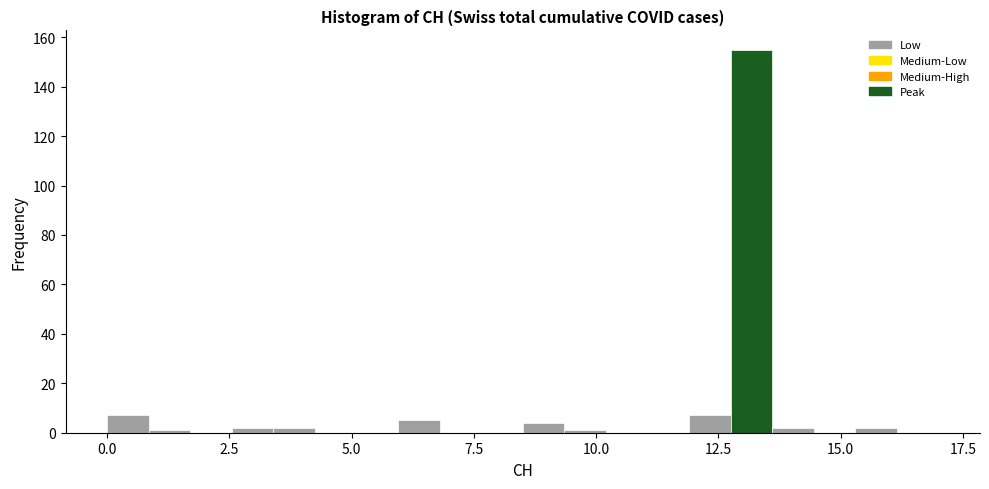

Around what value on the x-axis is the tallest bar? Give the approximate position of its centre, as read against the axis.

13.0